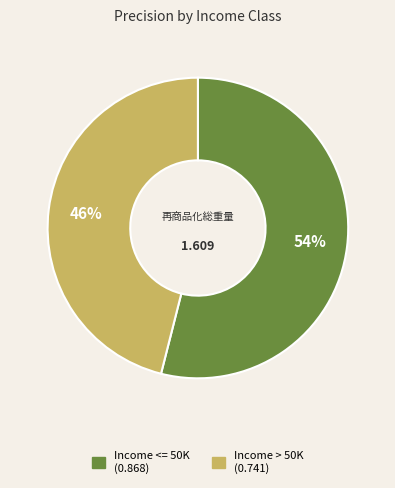

Combined, do Income > 50K and Income <= 50K account for over 50%?

Yes